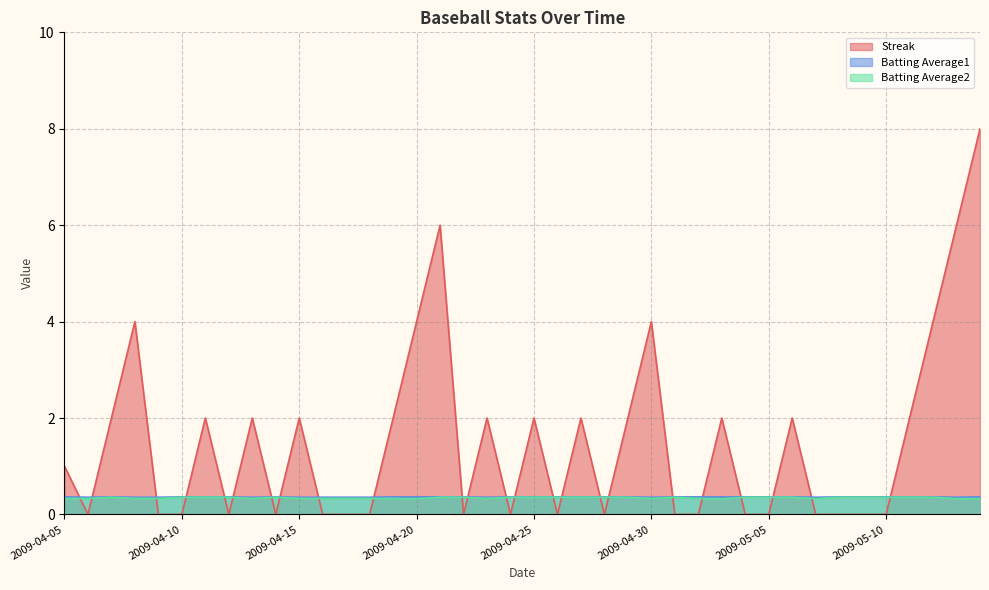

What is the difference between the second highest and minimum values in the Streak series?

6.0